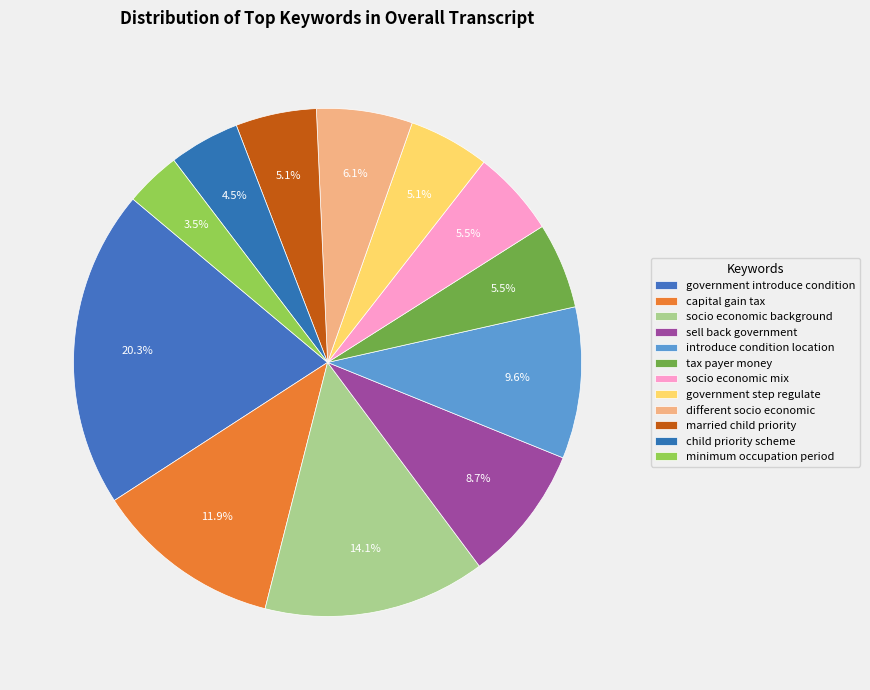

How many segments does this pie chart have?

12